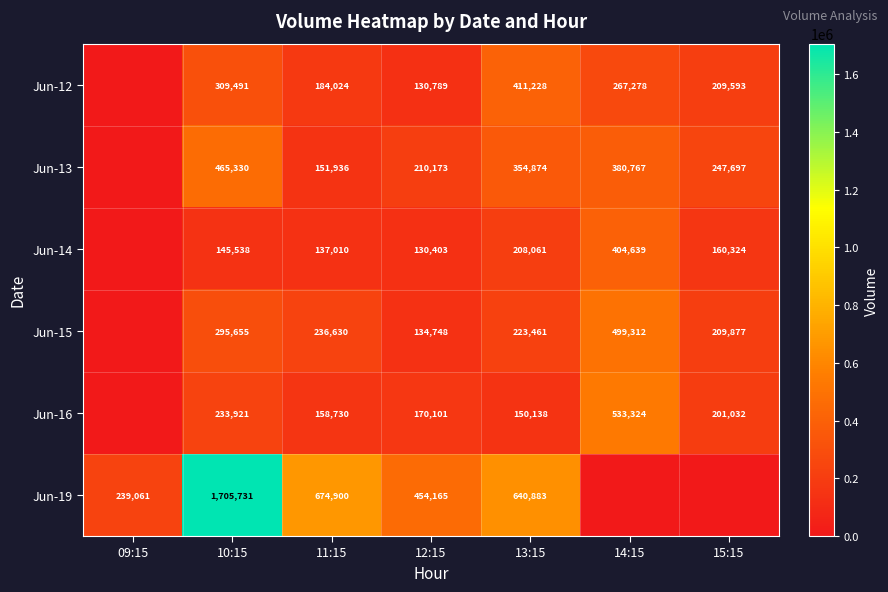

At 10:15, list the series in order from largest to smallest.

Jun-19, Jun-13, Jun-12, Jun-15, Jun-16, Jun-14